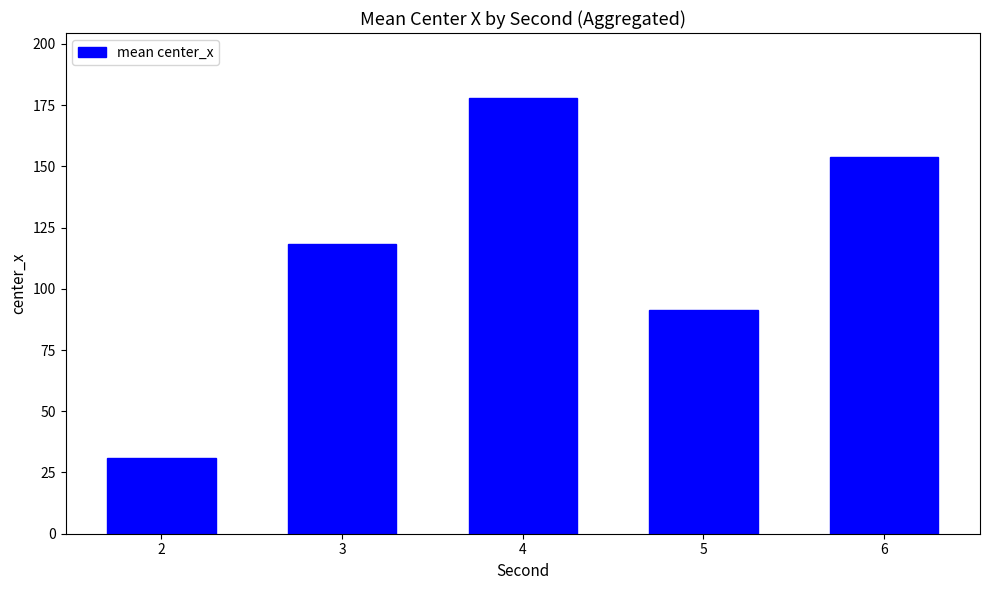

Is it true that the value at 6 is 203.4?

False